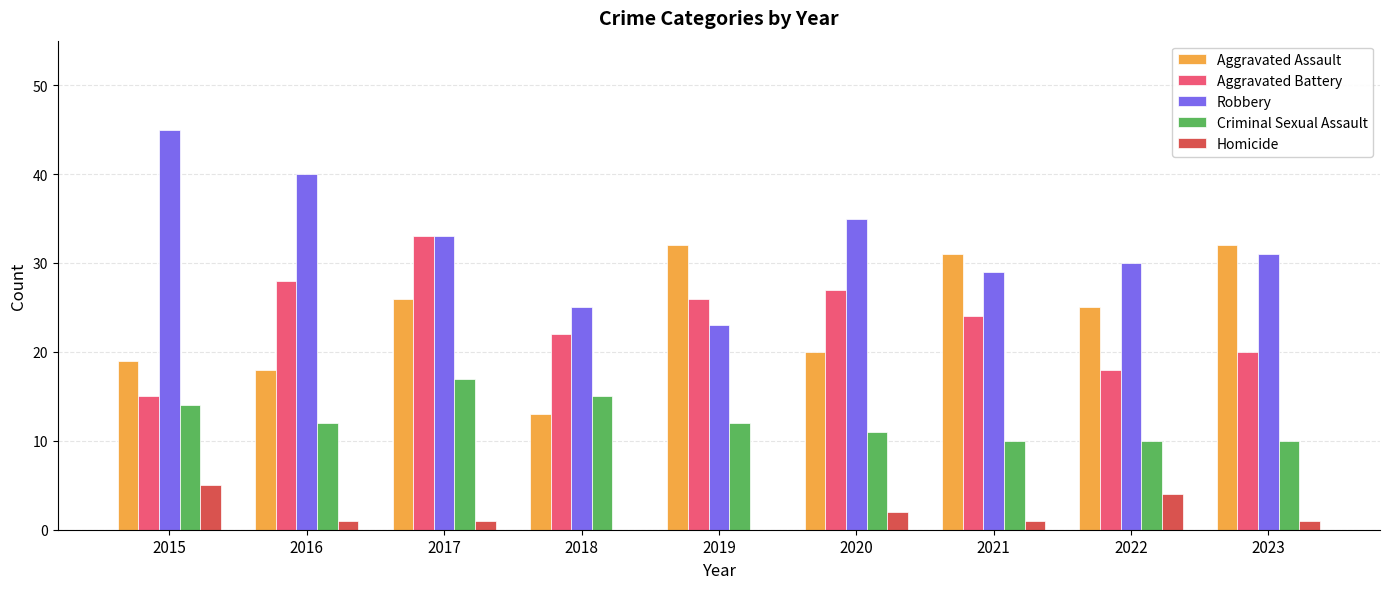

Which label corresponds to the largest value in the chart?

2015